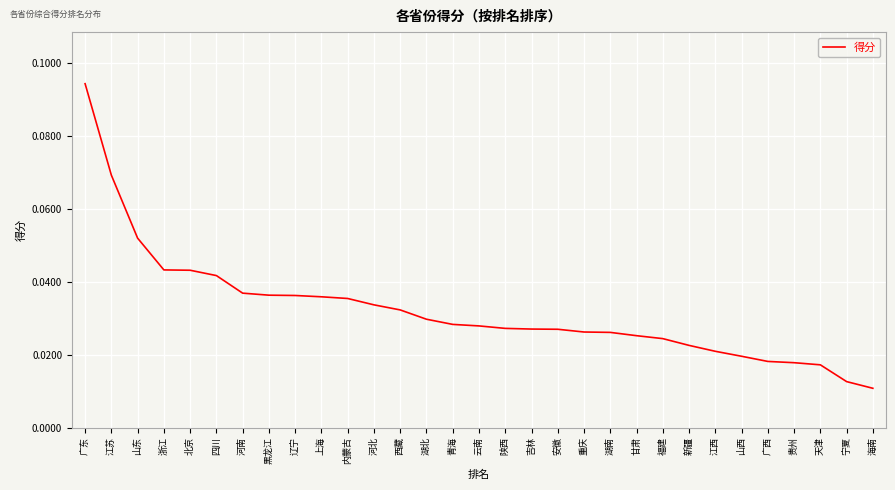

Between 天津 and 上海, which is larger?

上海